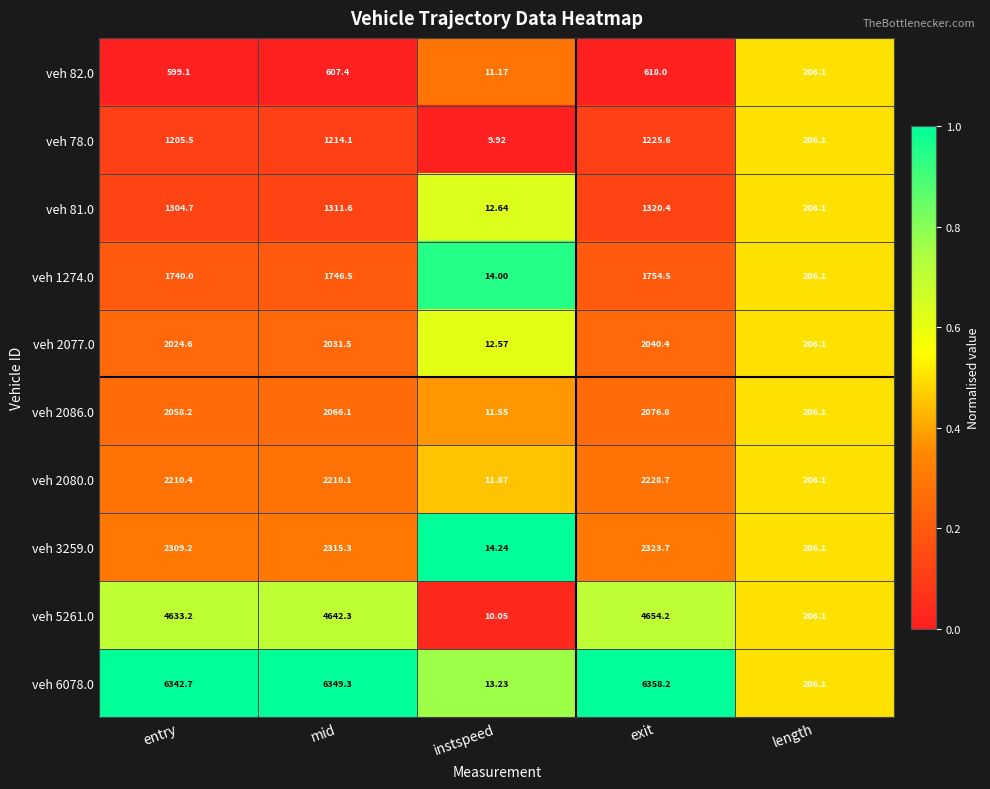

Rank the series at instspeed from highest to lowest value.

veh 3259.0, veh 1274.0, veh 6078.0, veh 81.0, veh 2077.0, veh 2080.0, veh 2086.0, veh 82.0, veh 5261.0, veh 78.0